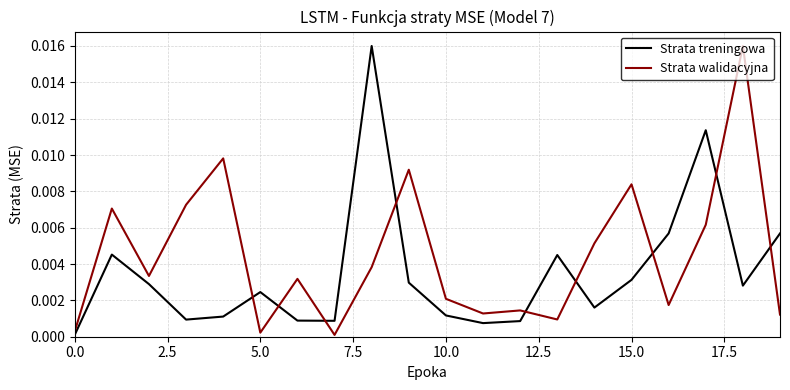

Which series has the largest total across all categories?

Strata walidacyjna